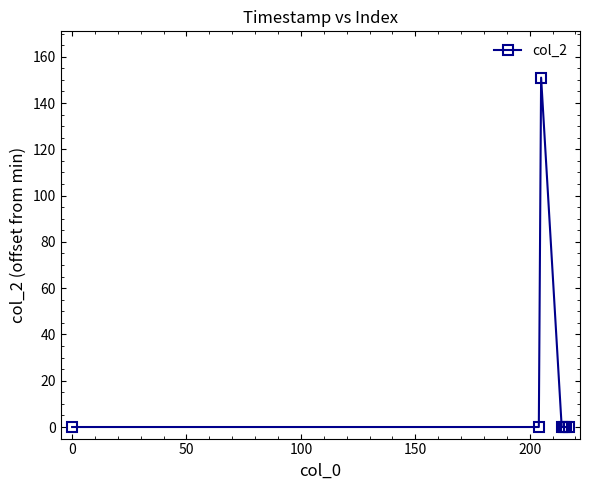

What is the maximum value shown in the chart?

151